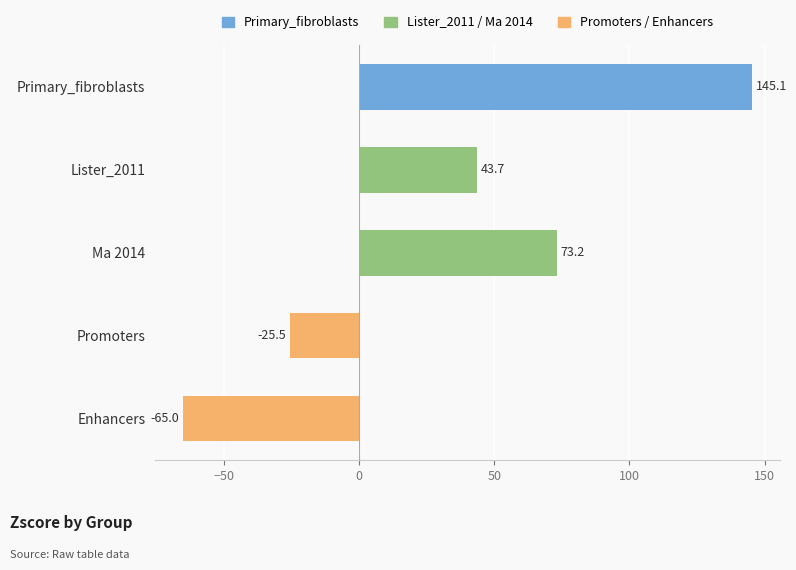

How many positive values are there?

3